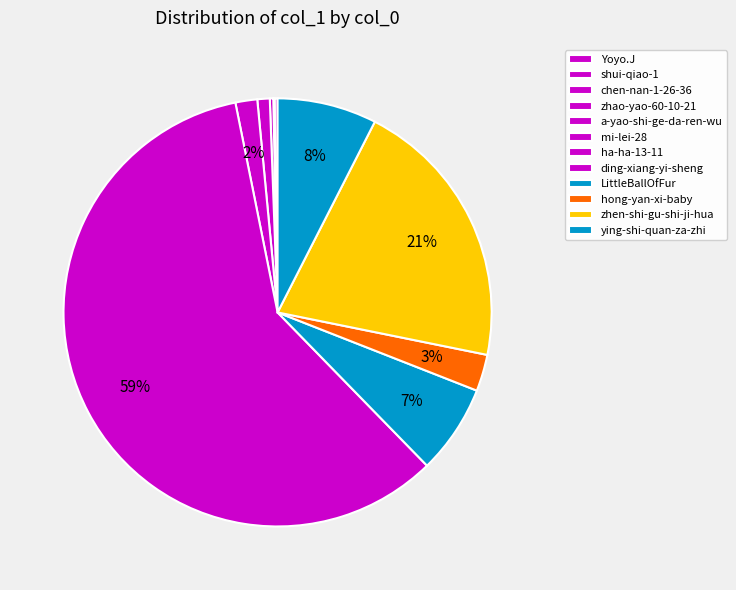

What percentage do zhen-shi-gu-shi-ji-hua and hong-yan-xi-baby together represent?

23.4%